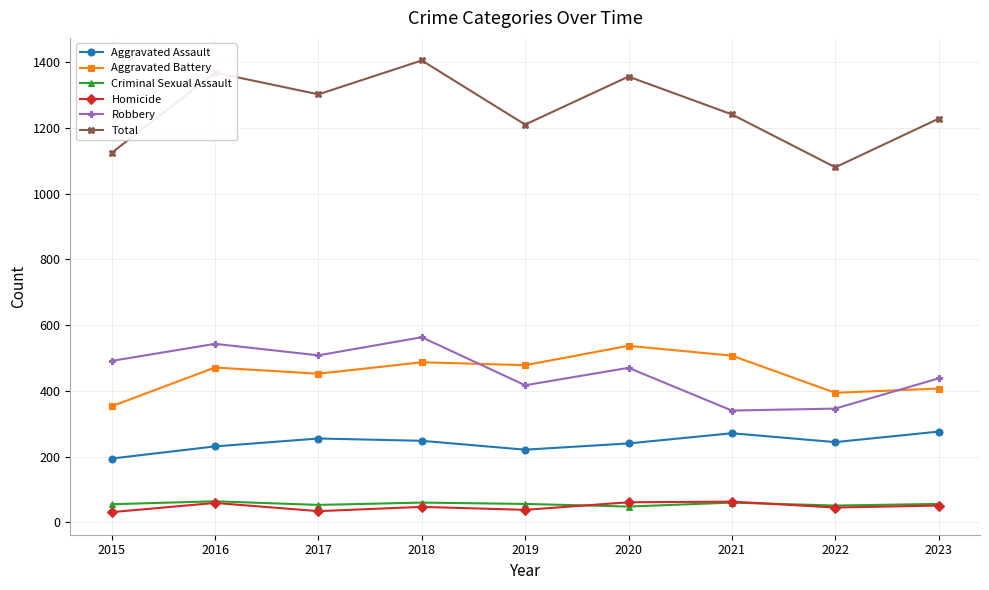

What is the value of the Aggravated Assault point at the 1st from the left?

194